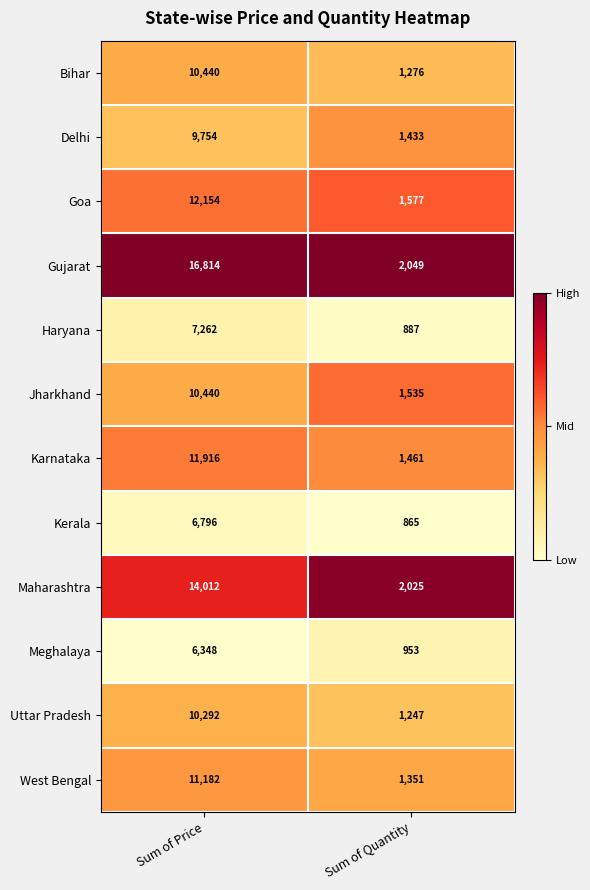

What is the spread (max minus min) of values at Sum of Quantity?

1184